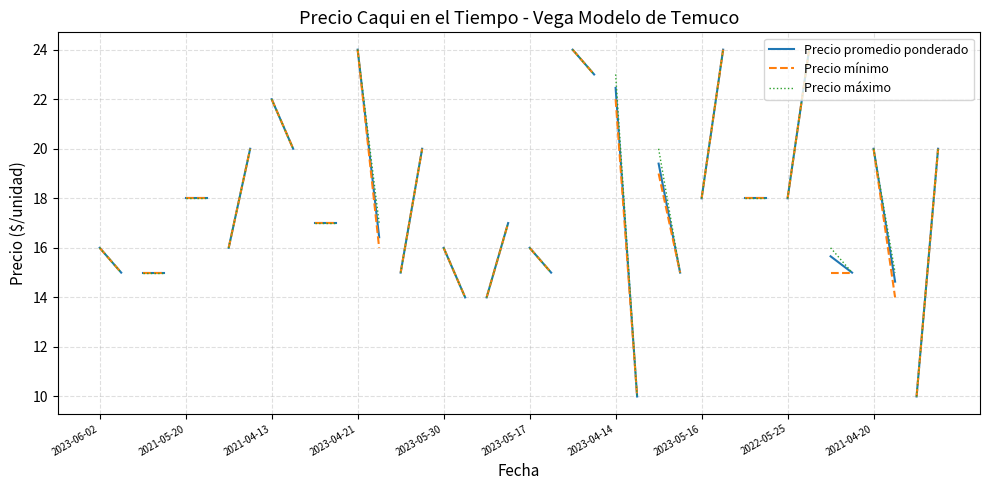

What is the label of the 1st point from the left?

2023-06-02